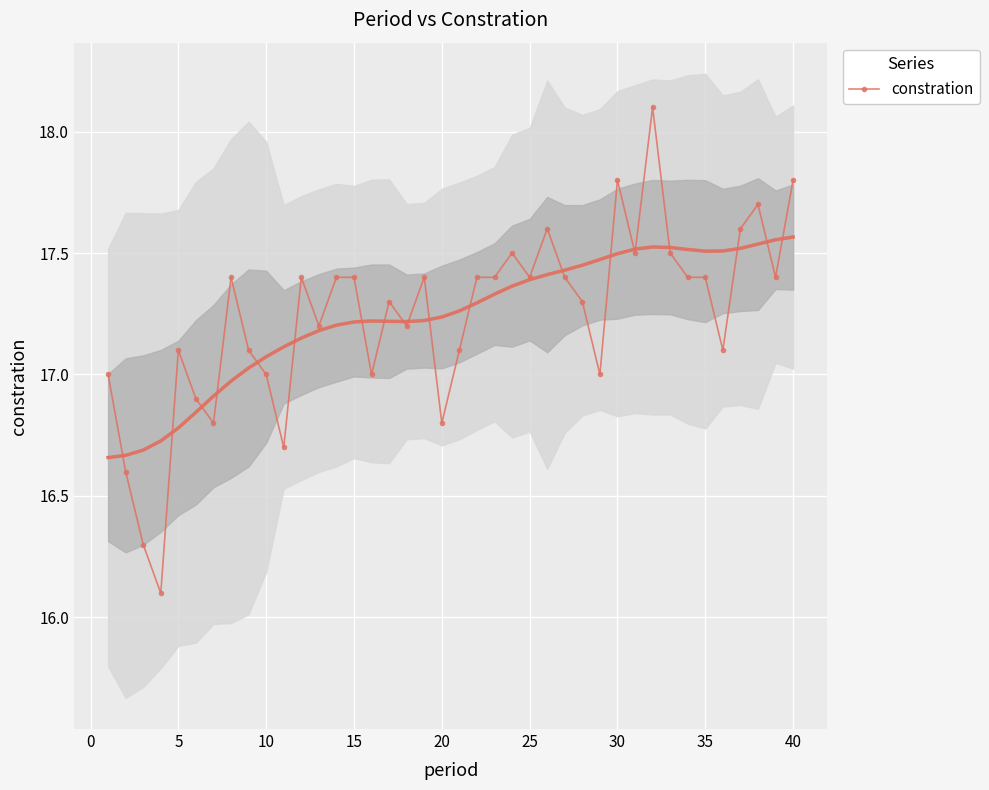

True or false: constration has more than 2 interior local peaks.

True